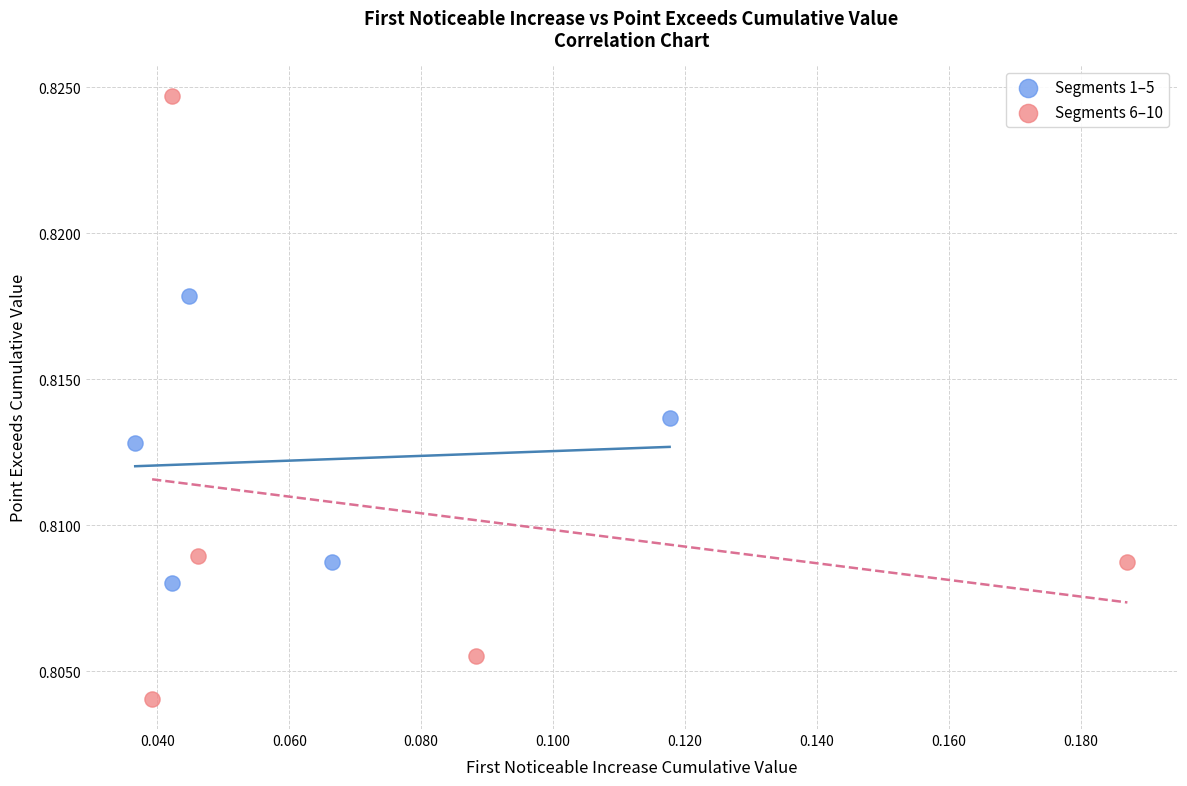

Which series reaches the maximum Y coordinate?

Segments 6–10